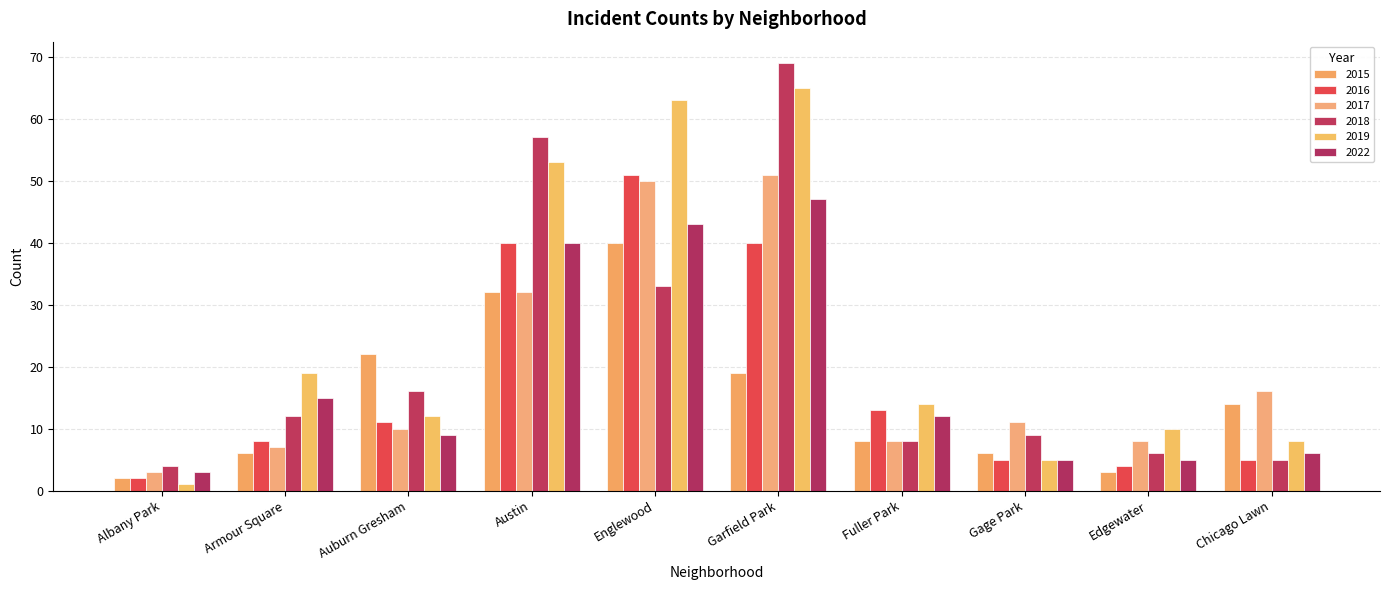

What is the difference between the 2019 values at Albany Park and Armour Square?

18